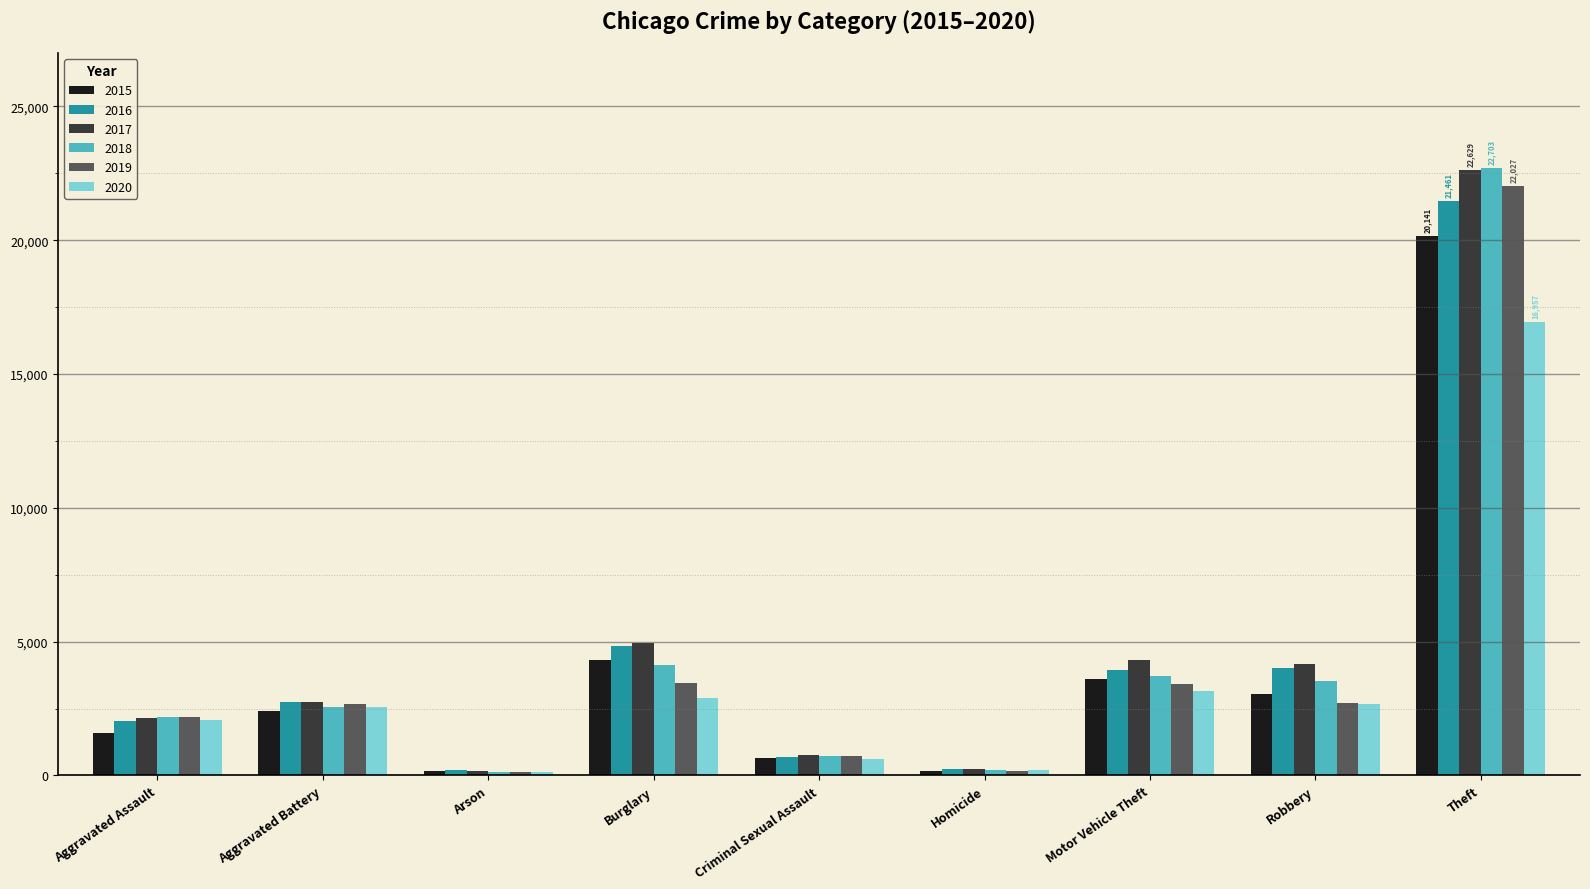

How many values in the 2020 series are below 2543?

4